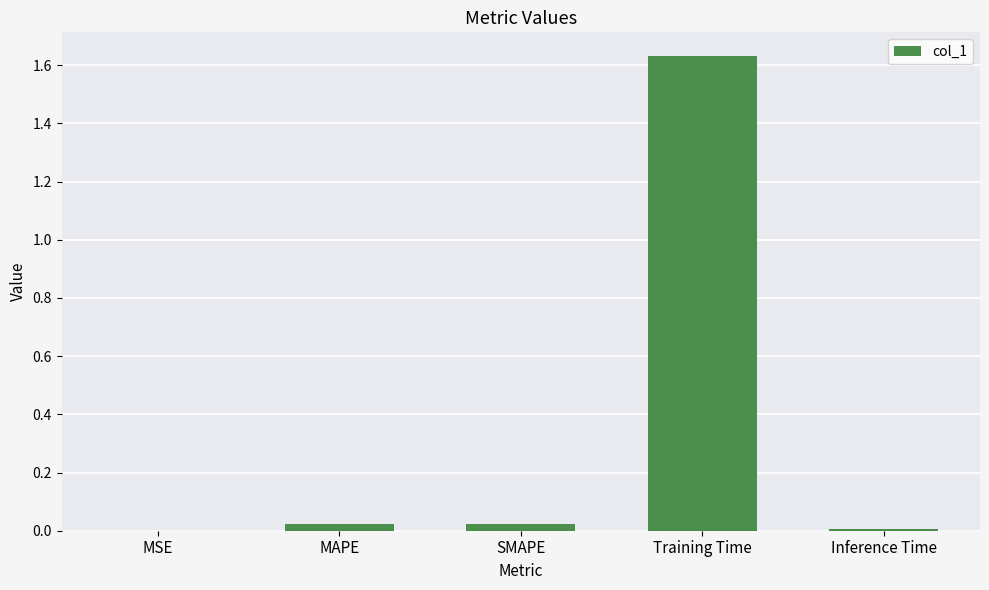

What is the average value?

0.3